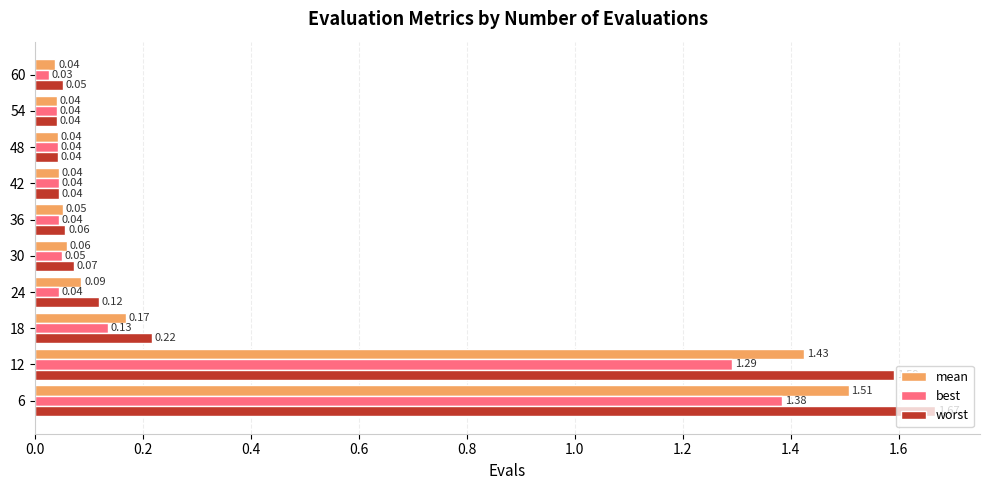

List the series in order of their peak value, highest first.

worst, mean, best